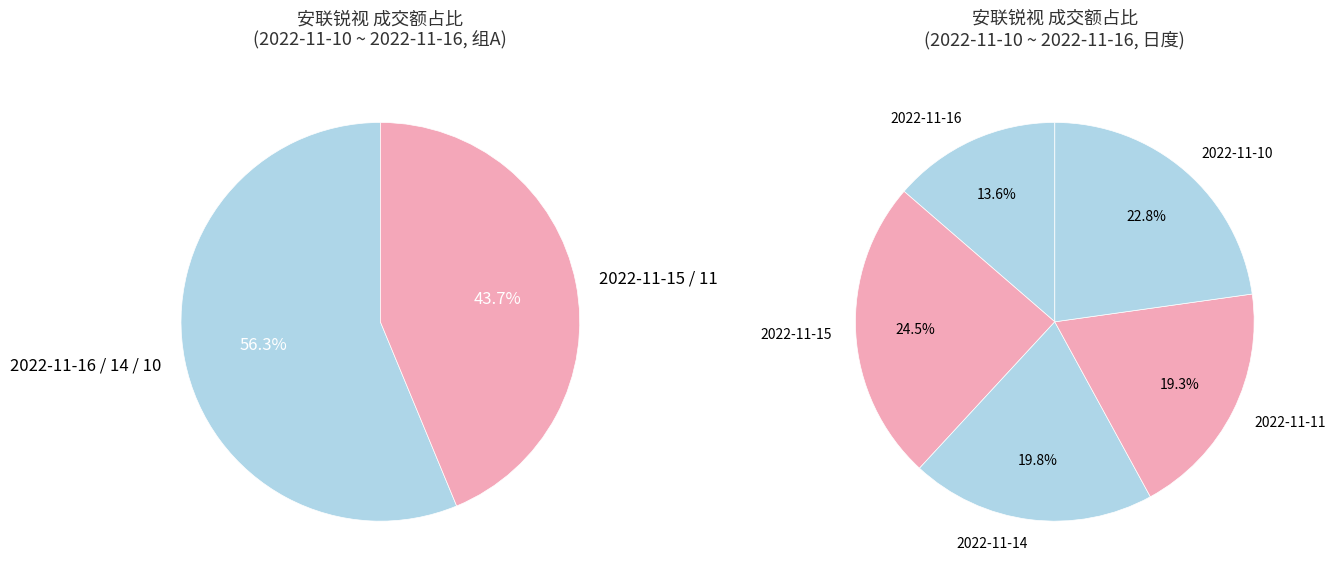

What is the change in value from 2022-11-16 to 2022-11-15?

+946